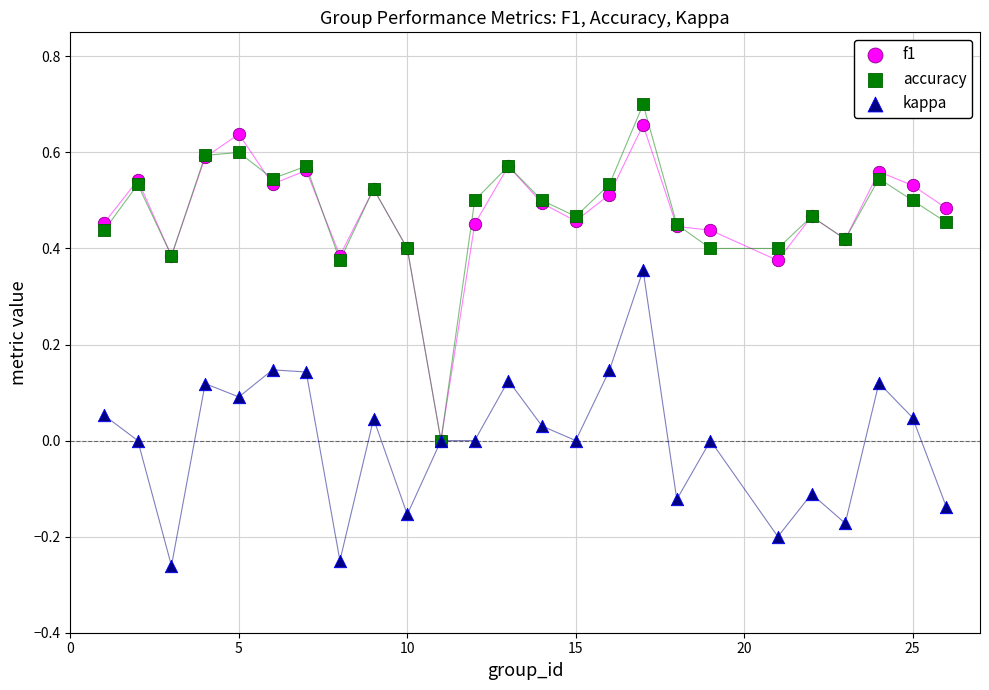

What are all the series names shown in the legend?

f1, accuracy, kappa